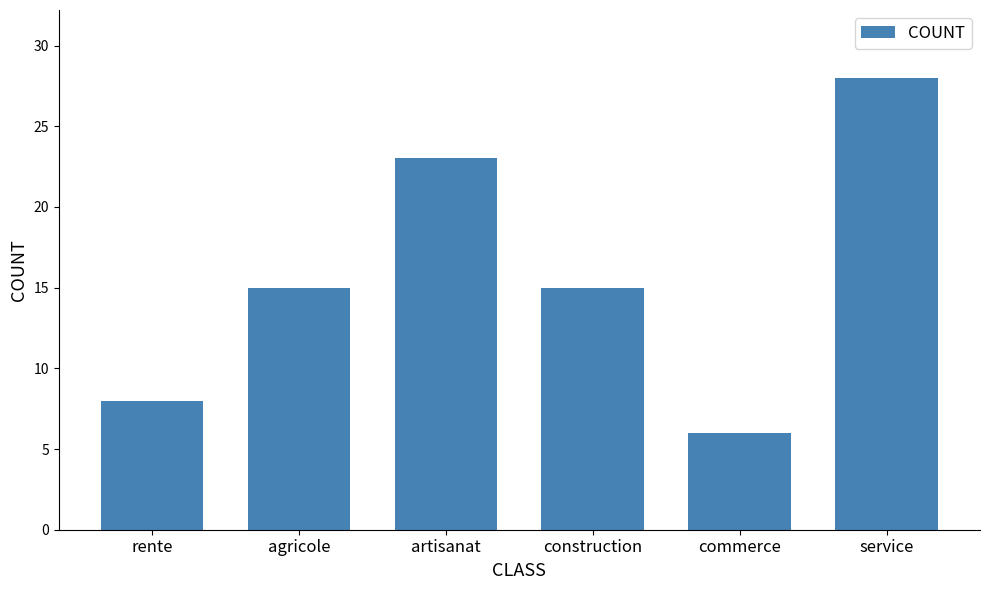

Reading right to left, list all the values displayed in this chart.

28	6	15	23	15	8